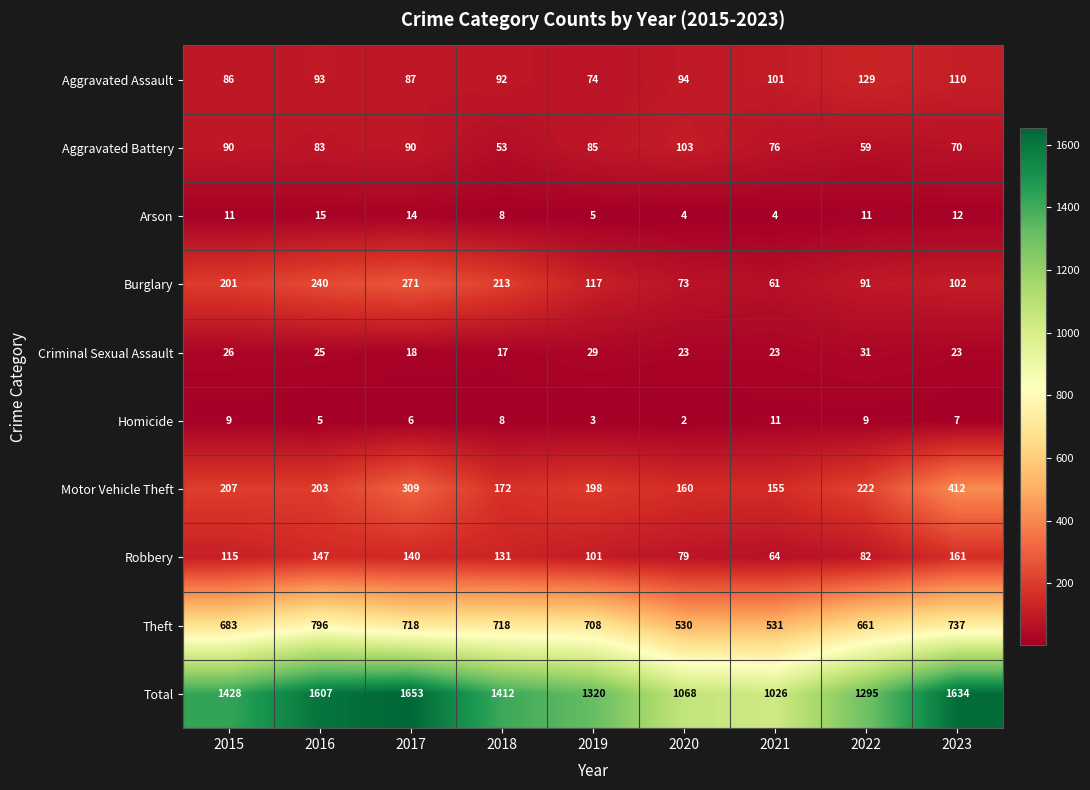

Between 2017 and 2018, which series saw the biggest shift?

Total